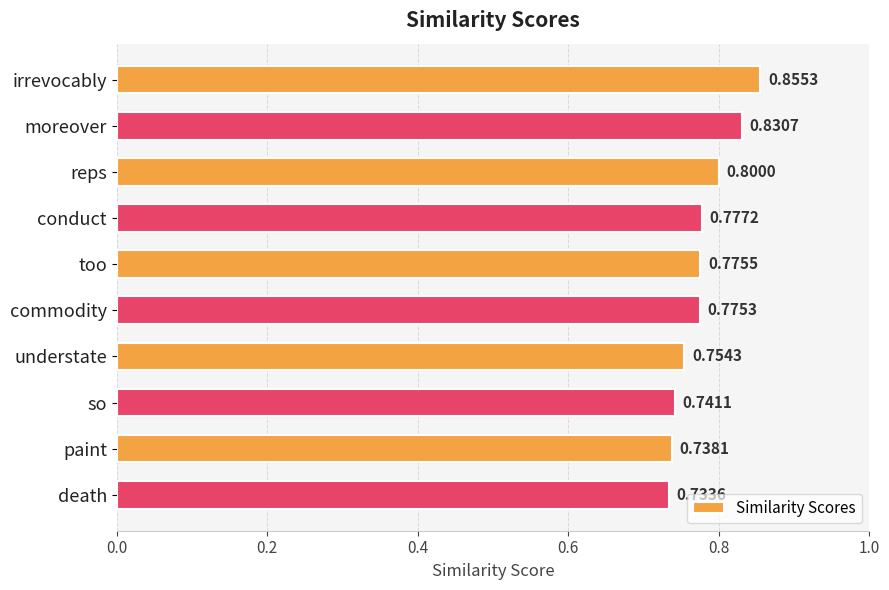

Between commodity and paint, which is larger?

commodity